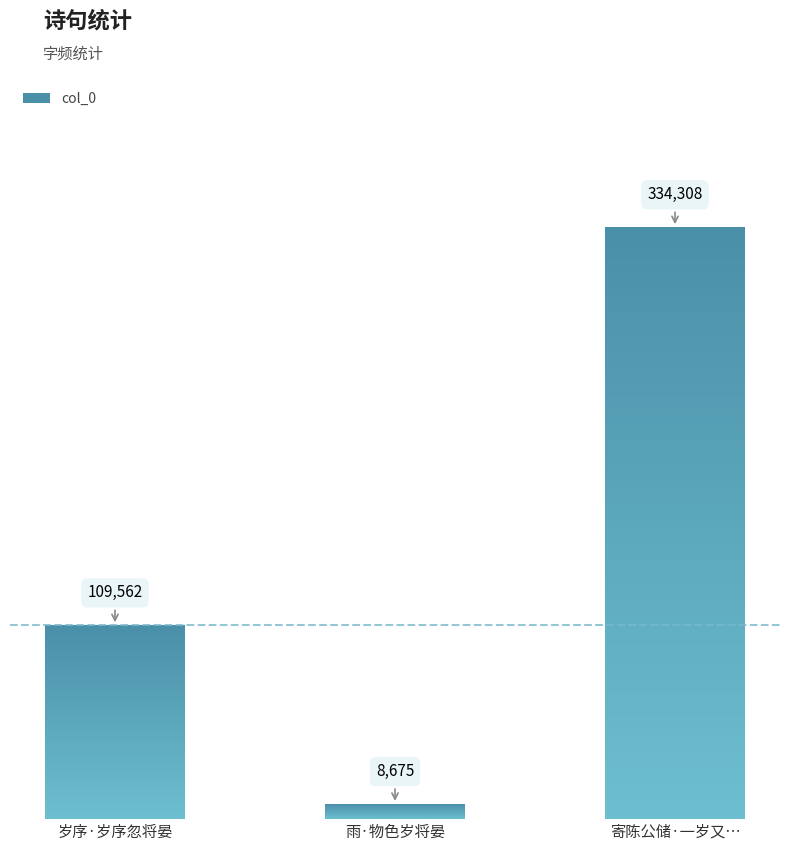

List the labels in order of value, largest first.

寄陈公储·一岁又…, 岁序·岁序忽将晏, 雨·物色岁将晏